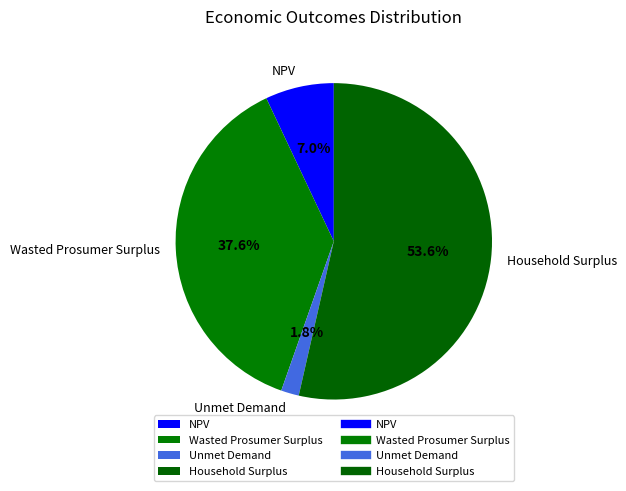

Which category has the biggest portion of the pie?

Household Surplus